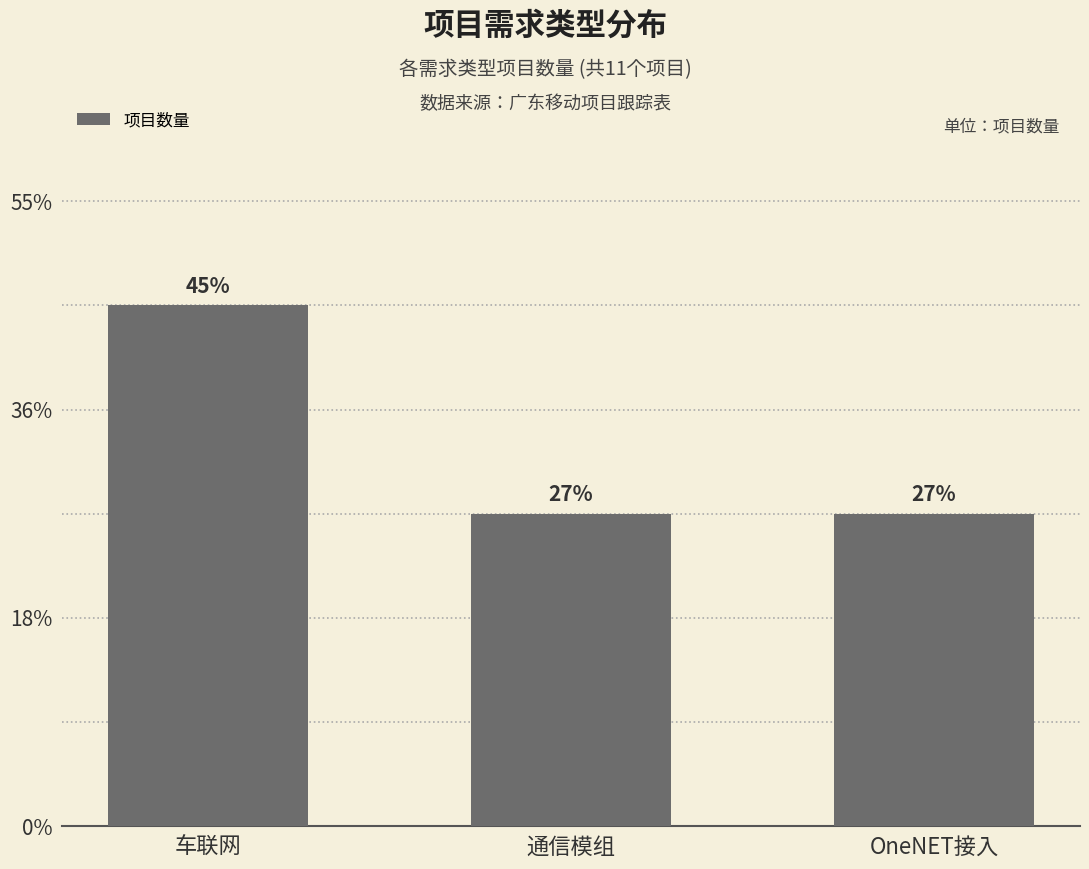

What position from the left is 通信模组?

2